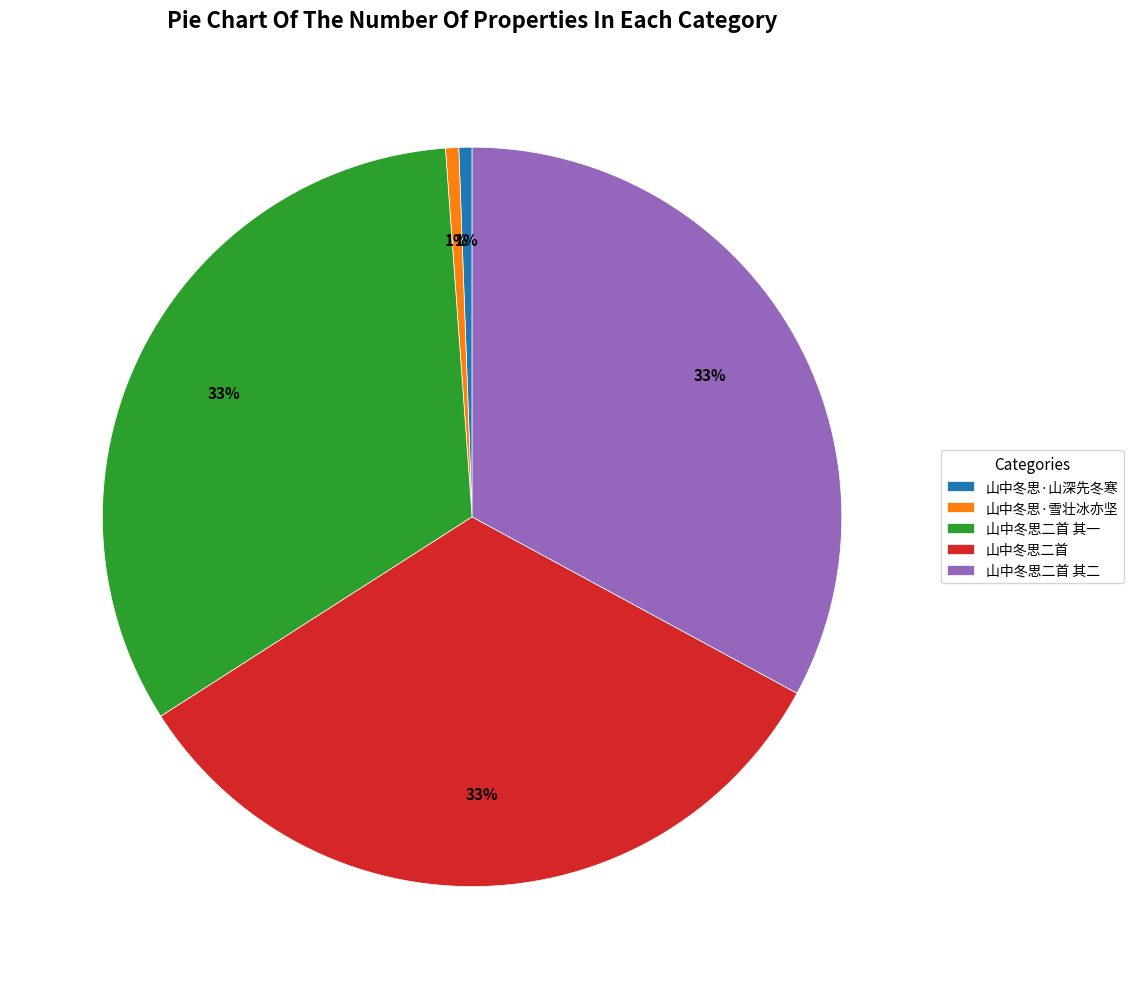

To the nearest percent, what is the combined percentage of 山中冬思二首 and 山中冬思·山深先冬寒?

34%